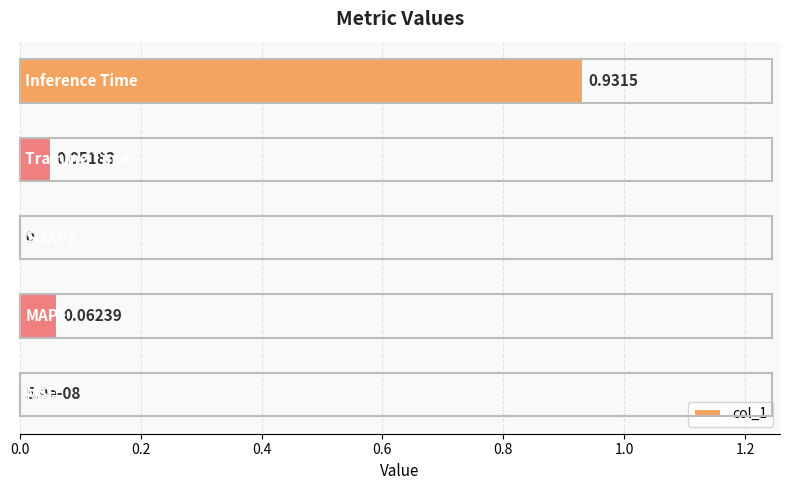

How many values exceed 0?

4